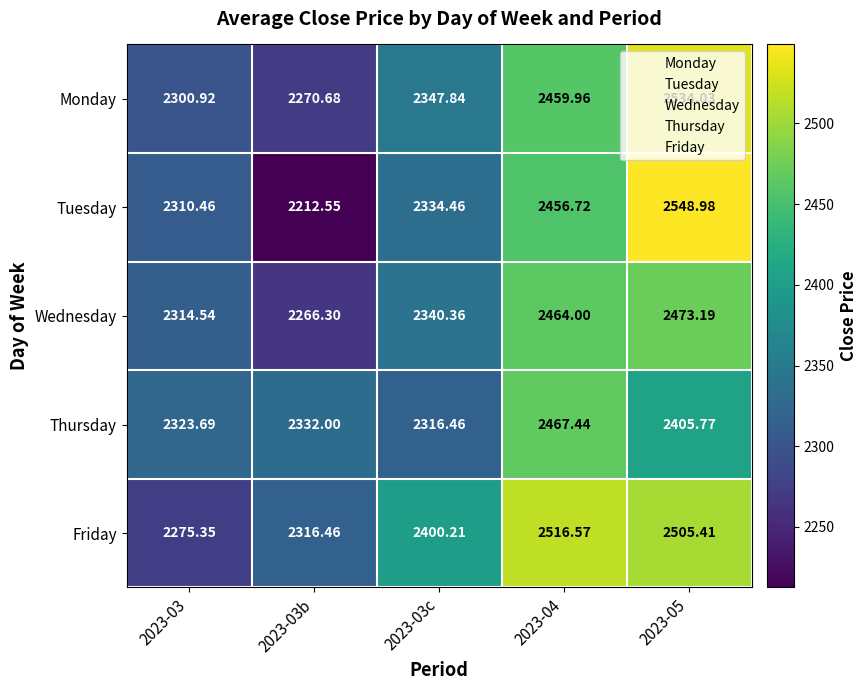

Which series has the largest range (max minus min)?

Tuesday